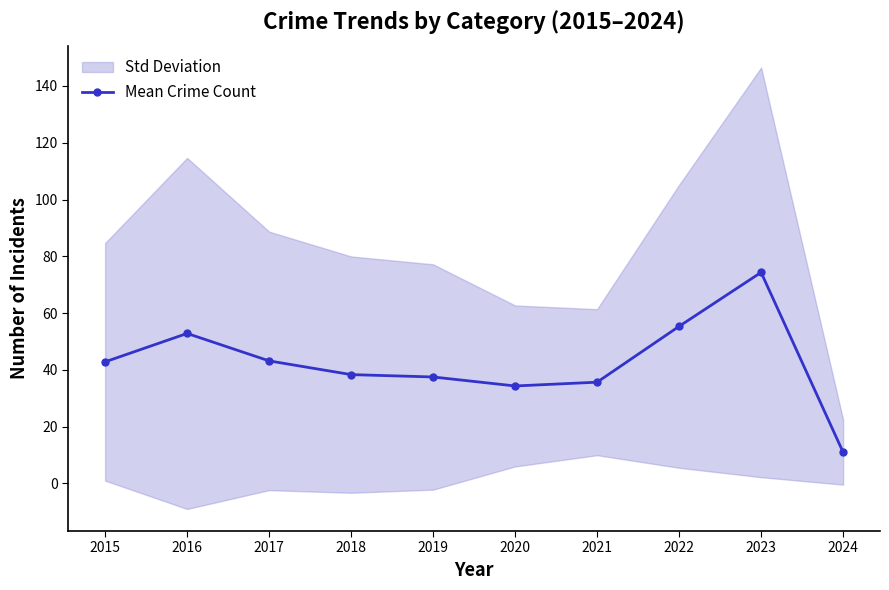

How many points are higher than both their immediate neighbors (excluding endpoints)?

2